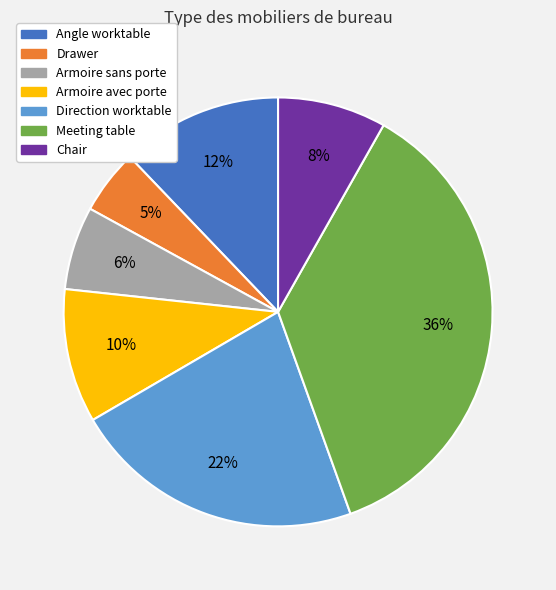

Between Chair and Angle worktable, which is larger?

Angle worktable